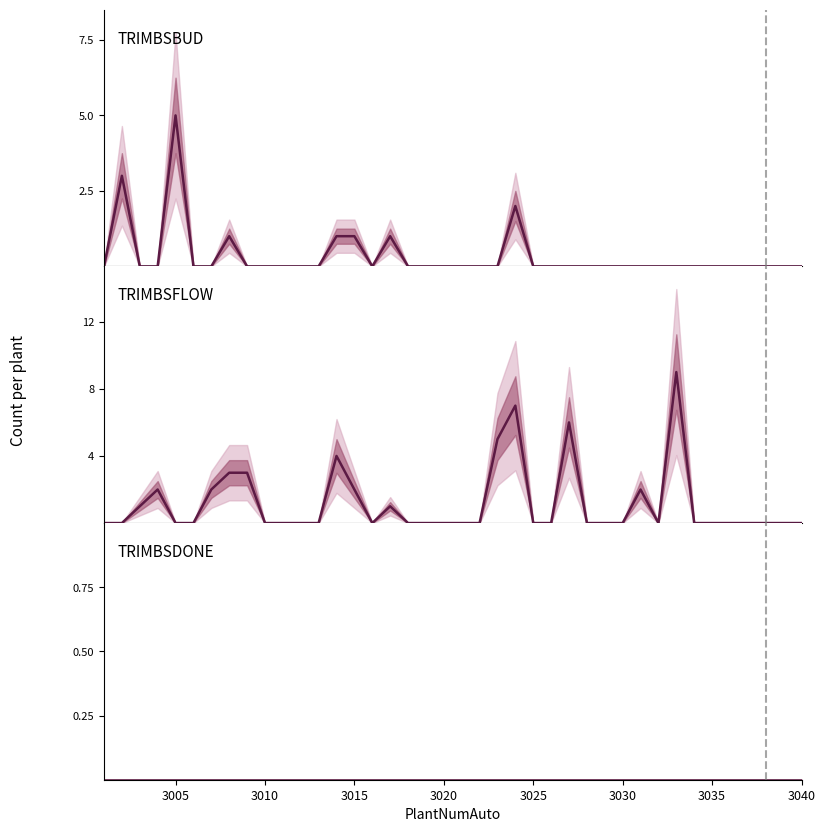

True or false: TRIMBSBUD has a value of -3 at 20.

False